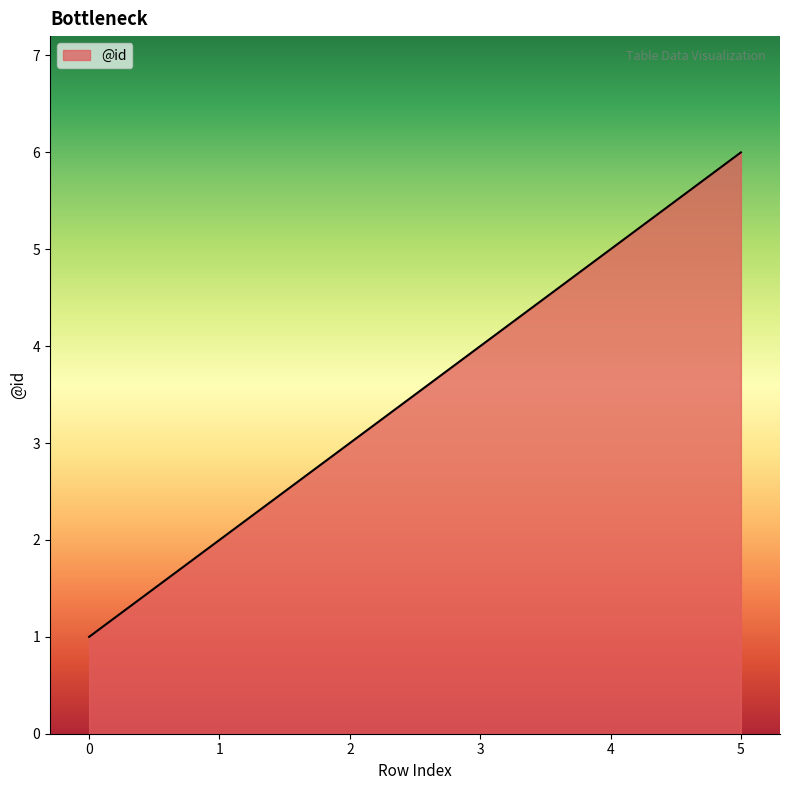

Reading left to right, list all the values displayed in this chart.

1	2	3	4	5	6